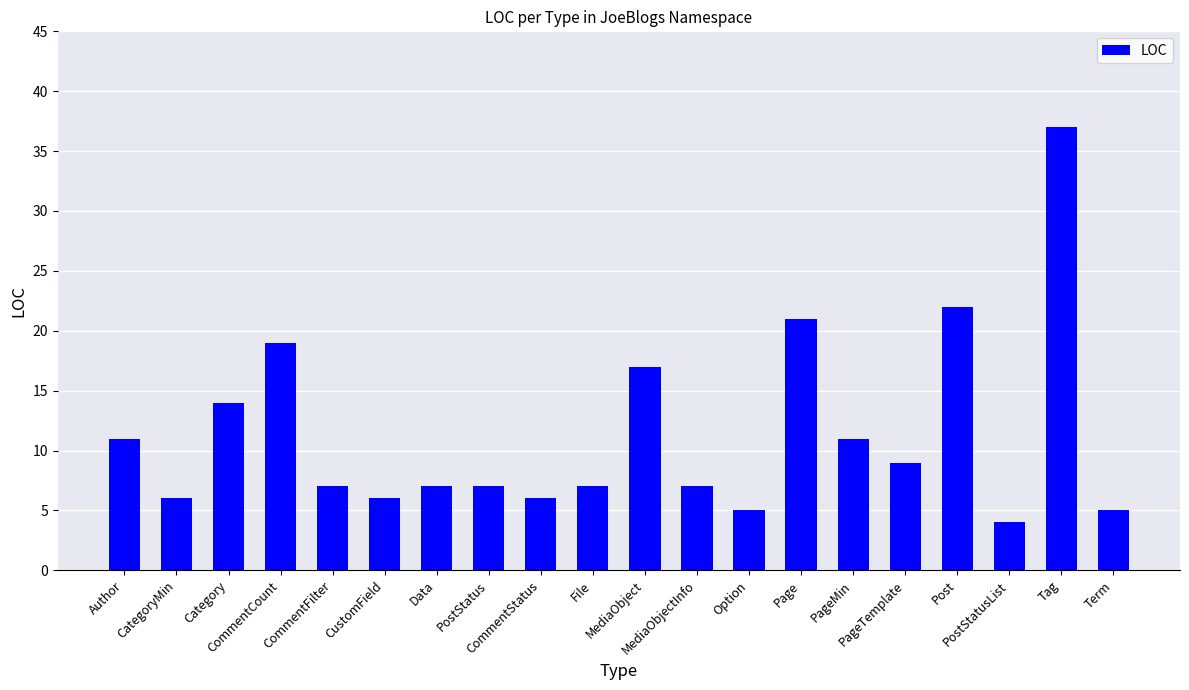

What is the sum of all values?

228